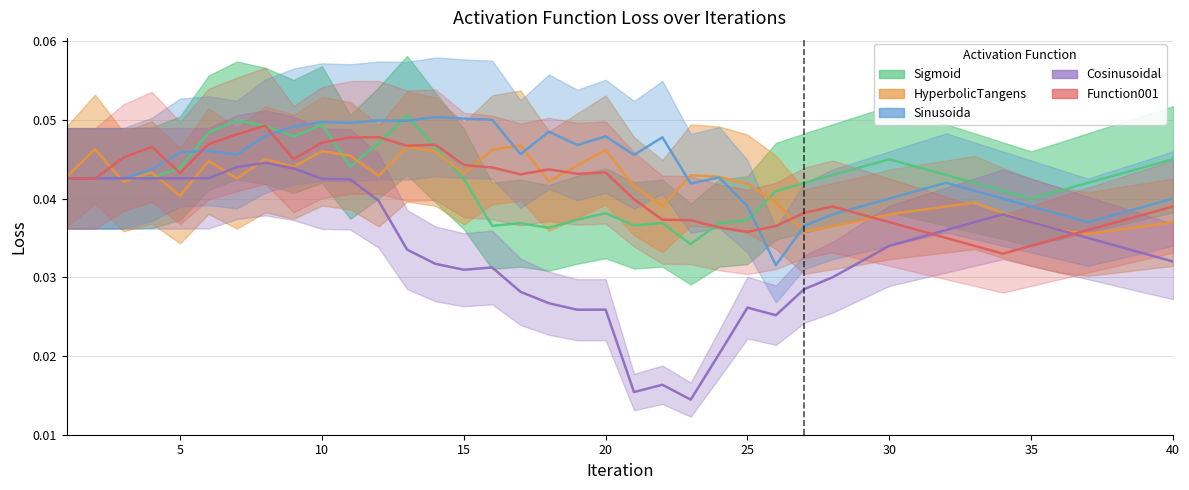

At which category does Function001 reach its first local valley?

2